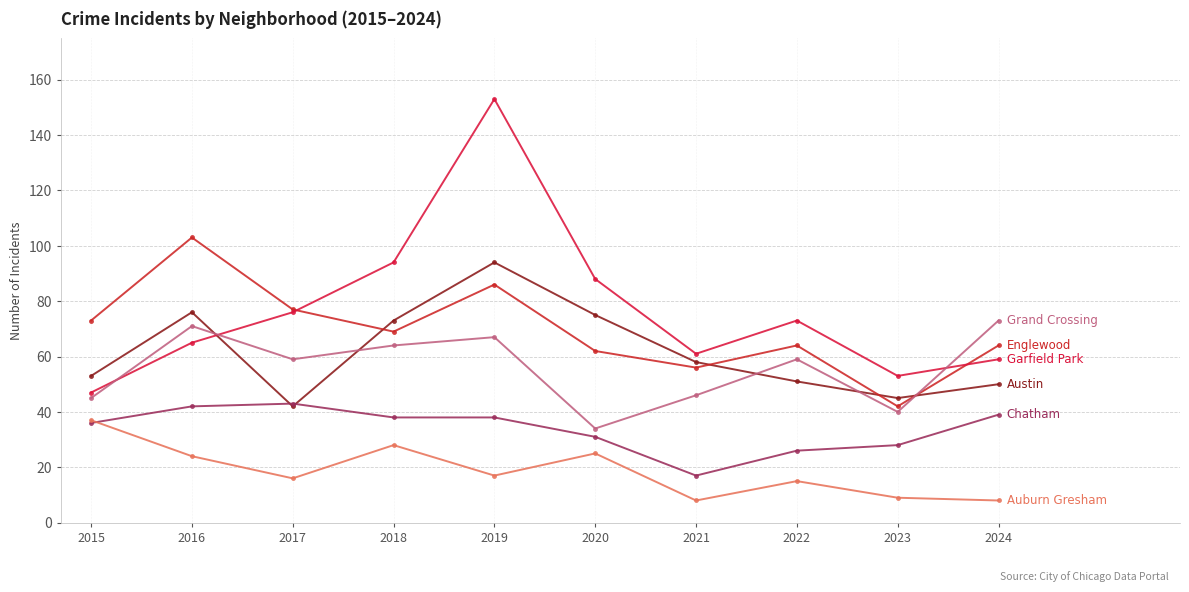

How many distinct data groups are displayed?

6